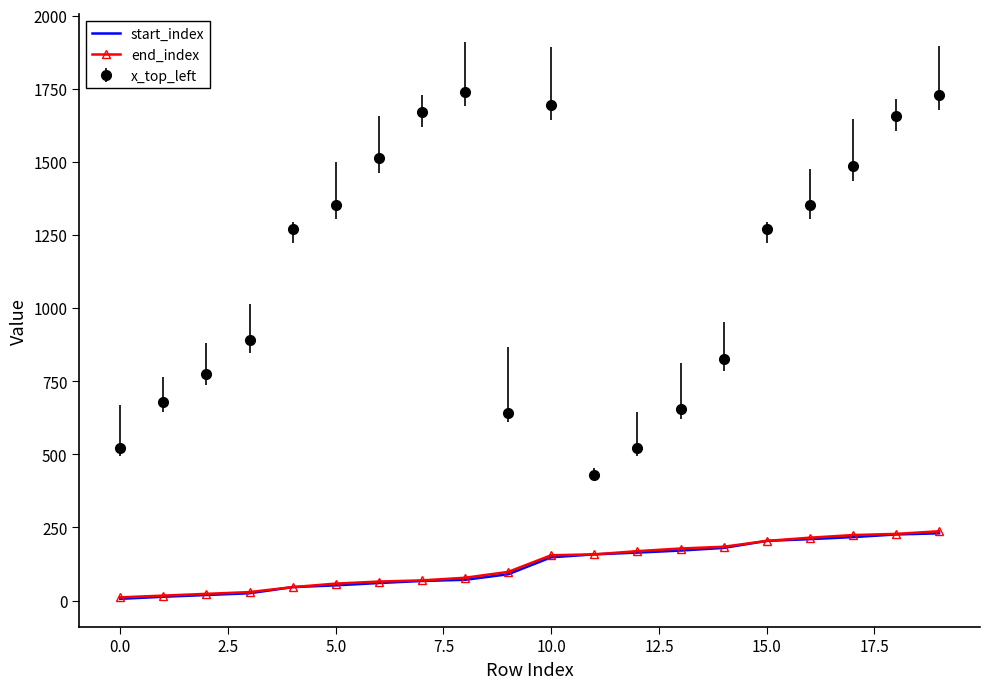

What is the greatest value displayed?

1740